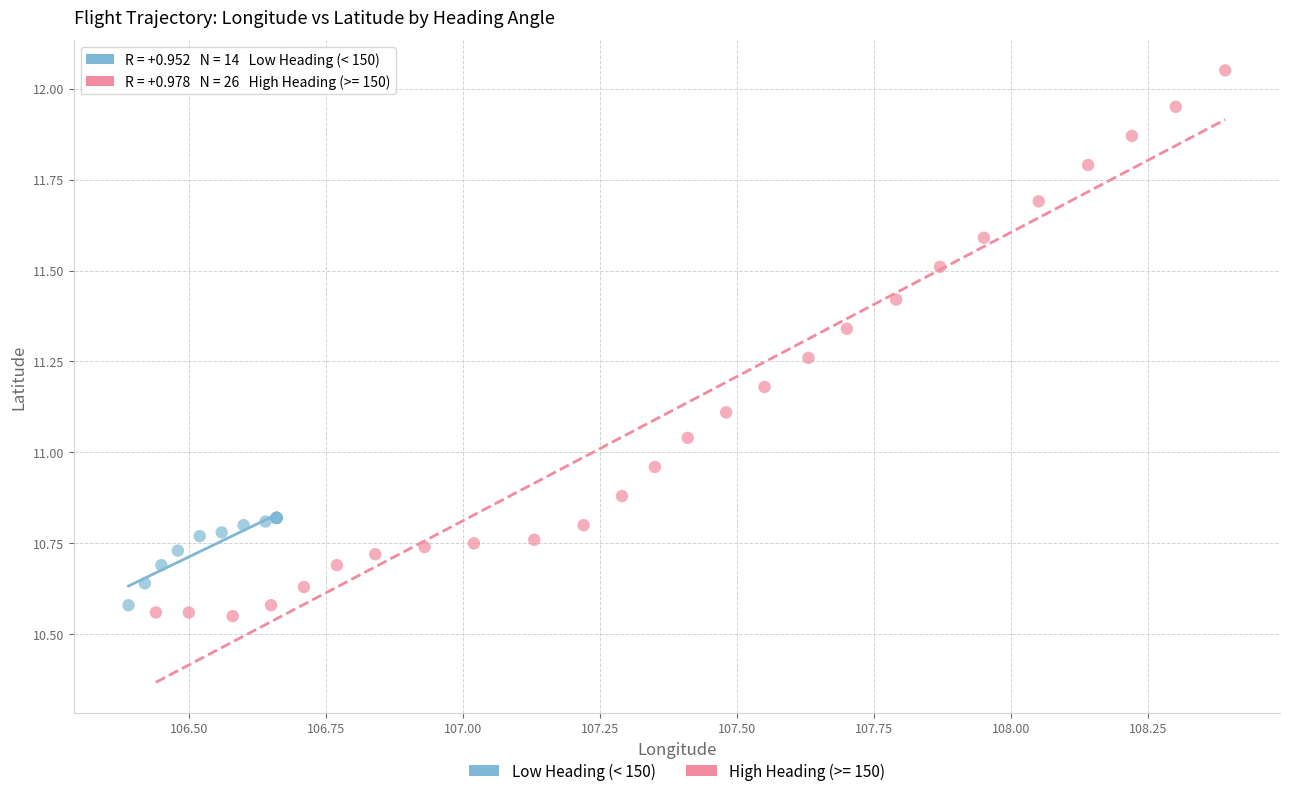

Which series reaches the maximum Y coordinate?

High Heading (>= 150)